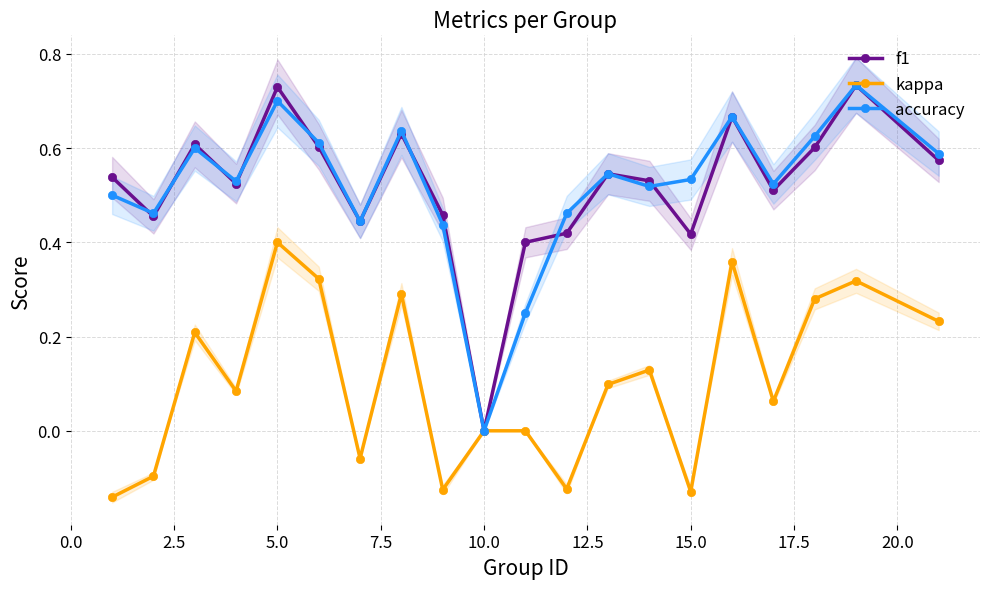

True or false: kappa has more than 1 points higher than both neighbors.

True